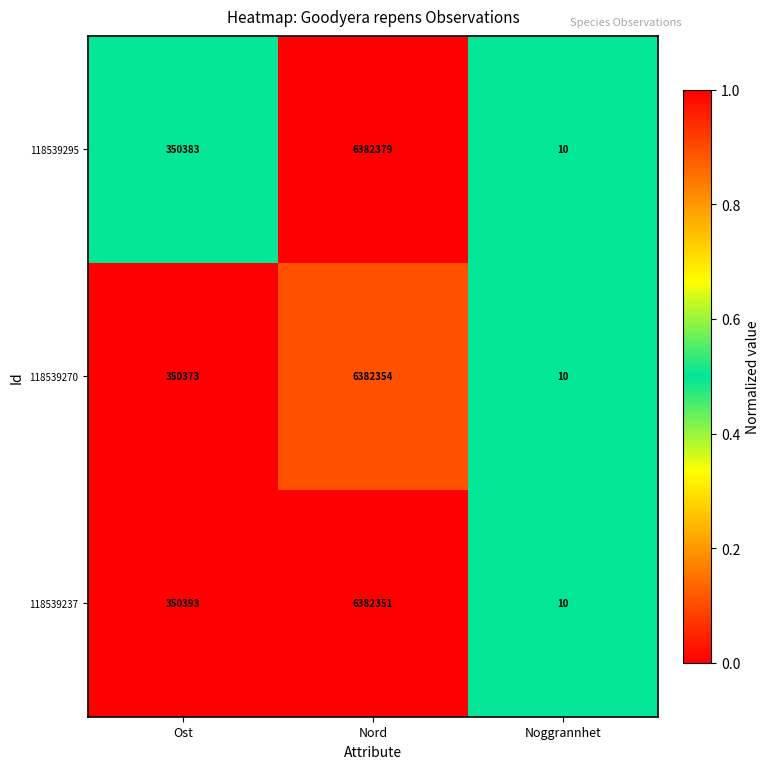

At which category is the sum across all series the highest?

Nord